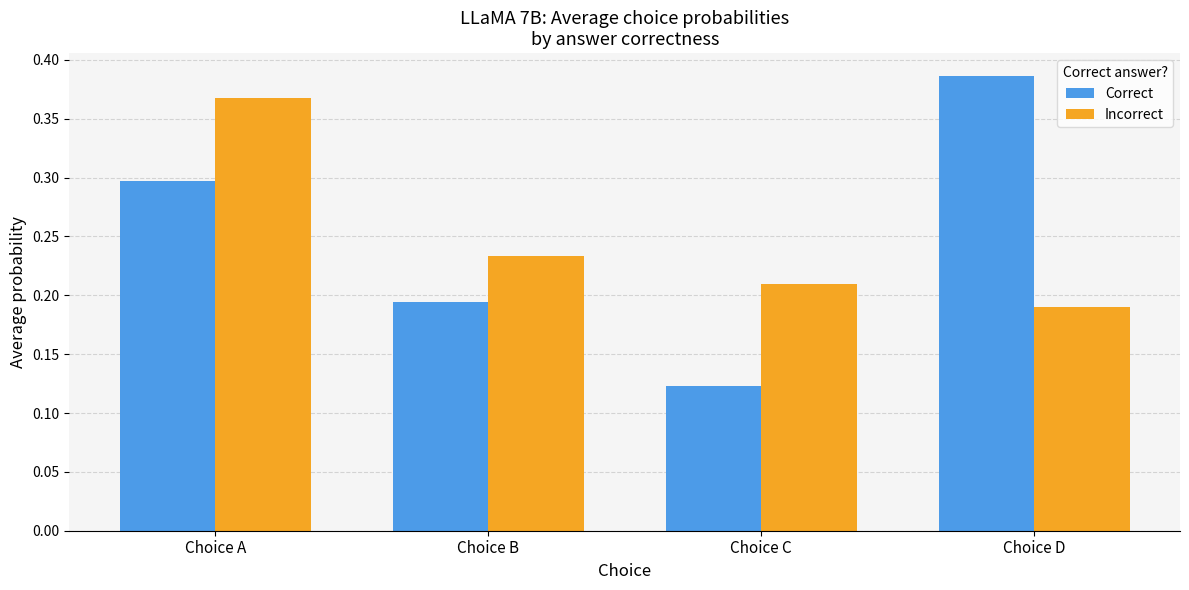

True or false: Incorrect has a value of 0.4 at Choice C.

False